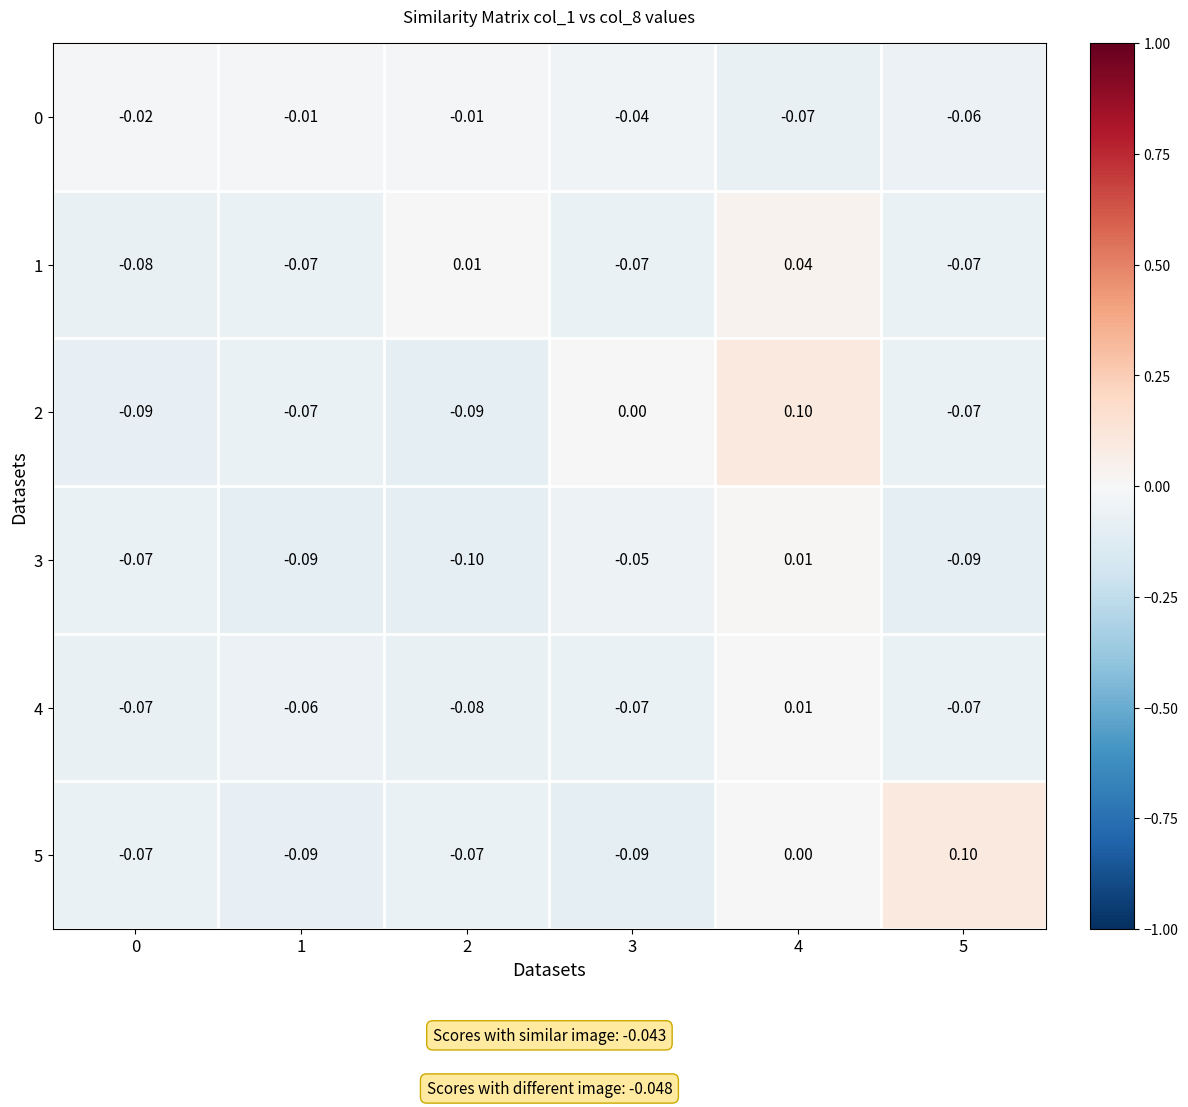

Between 1 and 4, which series saw the biggest shift?

2